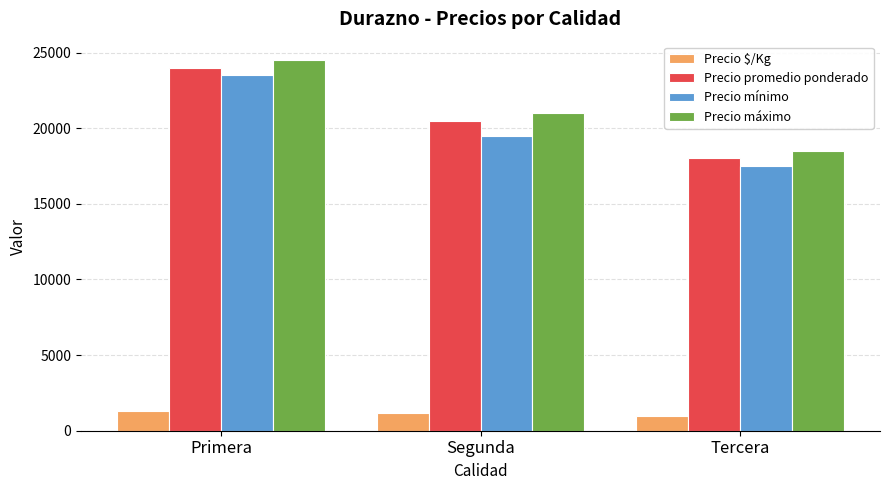

At which category is the sum across all series the highest?

Primera